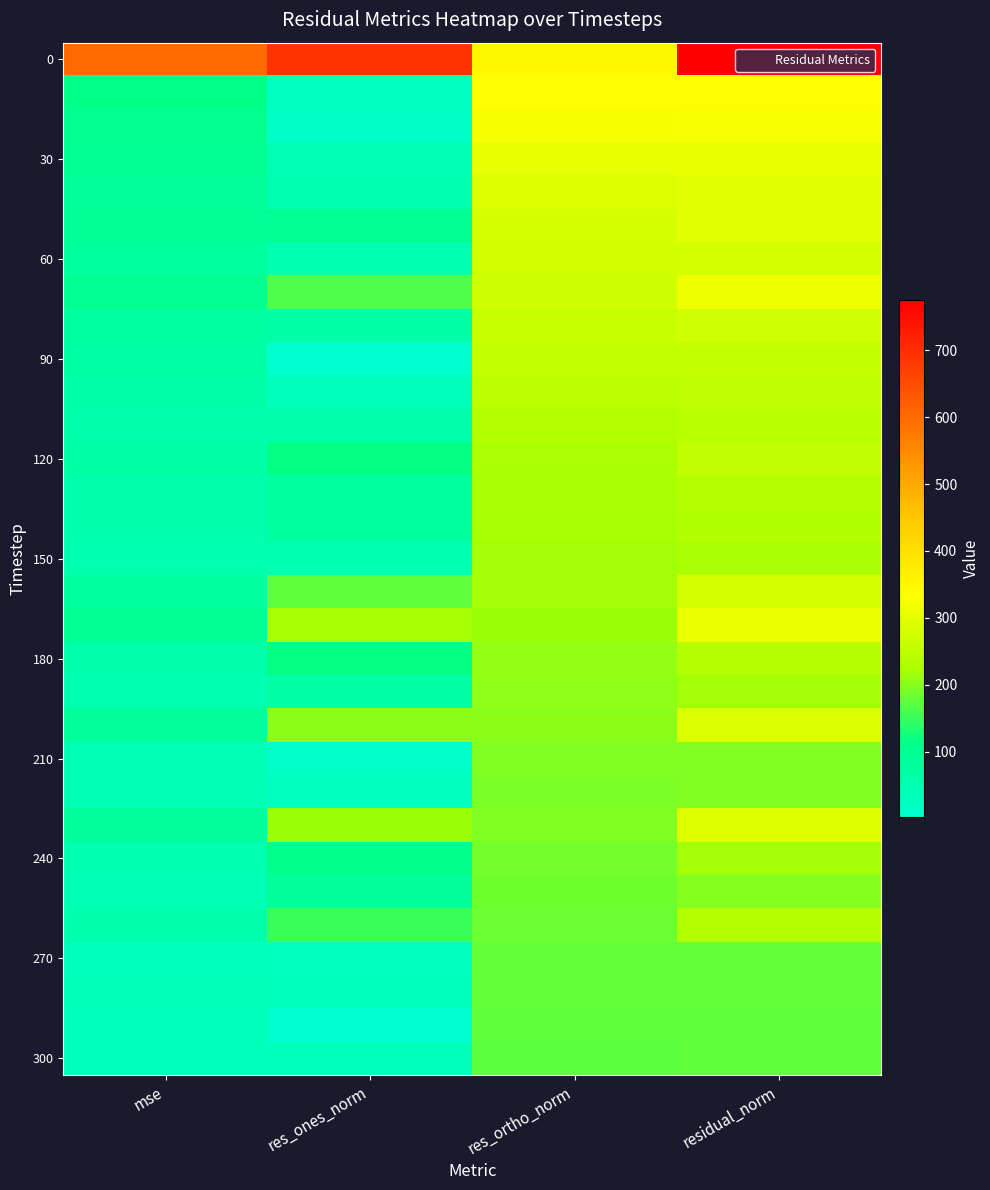

At how many categories does at least one series exceed 352?

3